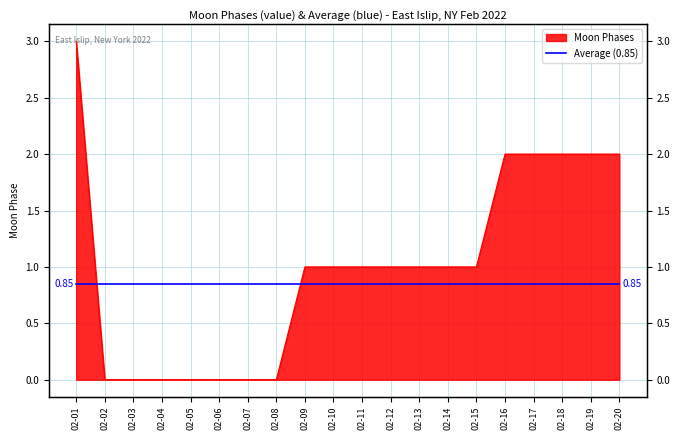

Rank the categories by value from lowest to highest.

02-02, 02-03, 02-04, 02-05, 02-06, 02-07, 02-08, 02-09, 02-10, 02-11, 02-12, 02-13, 02-14, 02-15, 02-16, 02-17, 02-18, 02-19, 02-20, 02-01